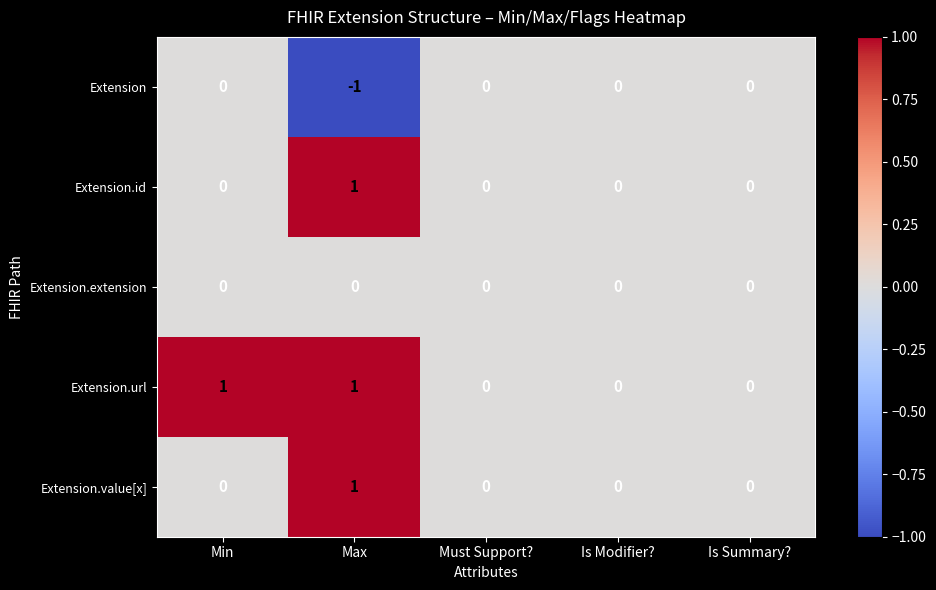

True or false: Extension.value[x] has a value of 0 at Max.

False